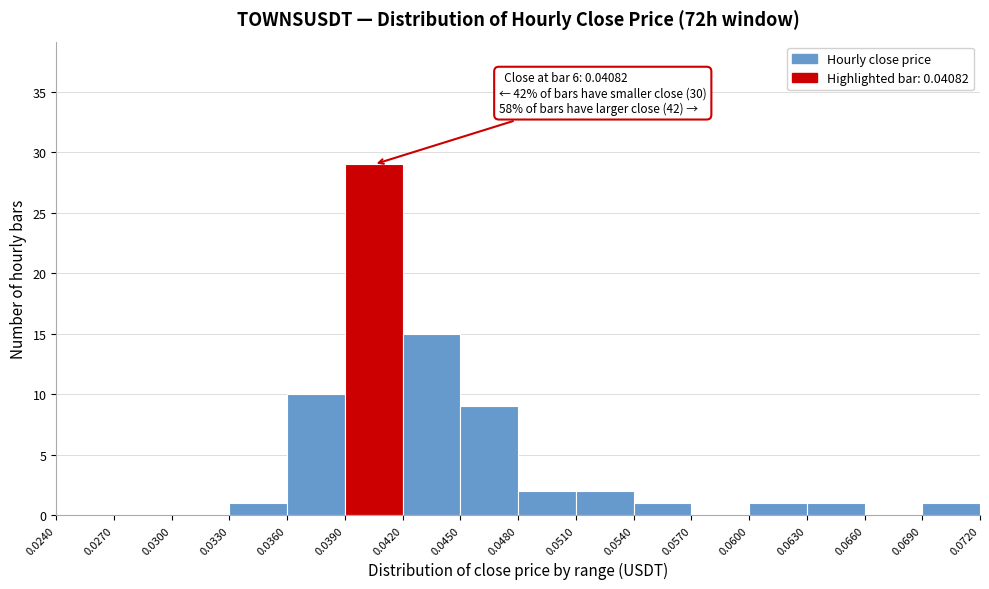

Over which range of the x-axis is the bar tallest?

0.0390 to 0.0420